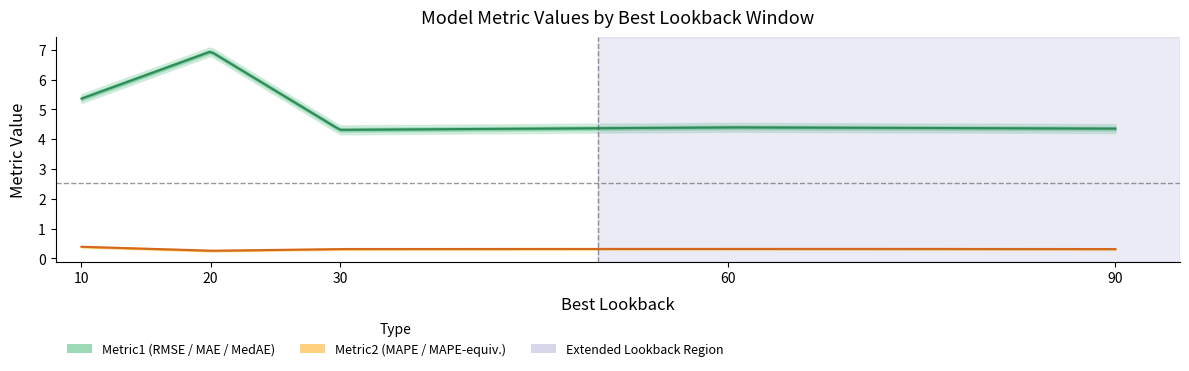

List the labels in order of Metric1 value, smallest first.

30, 90, 60, 10, 20